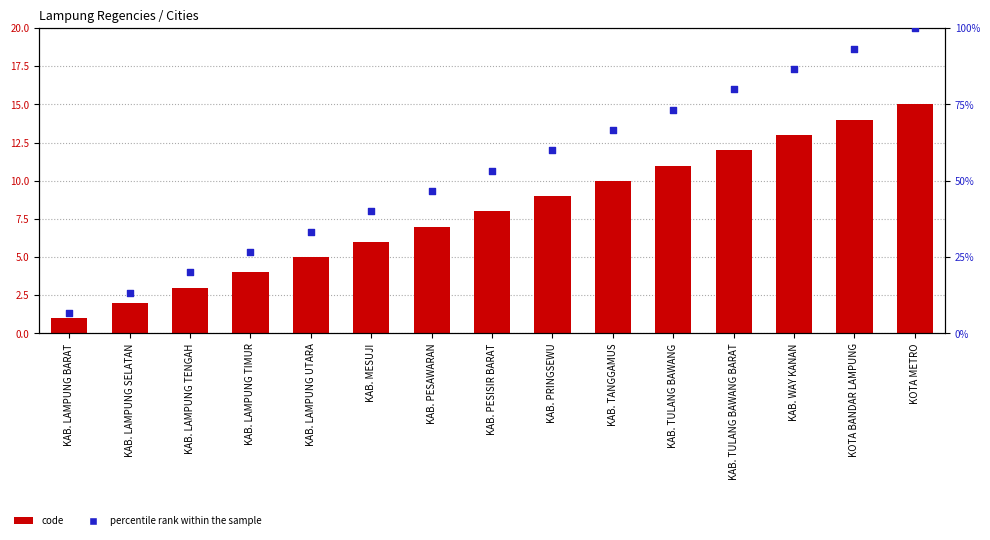

Which series contains the lowest Y value?

code